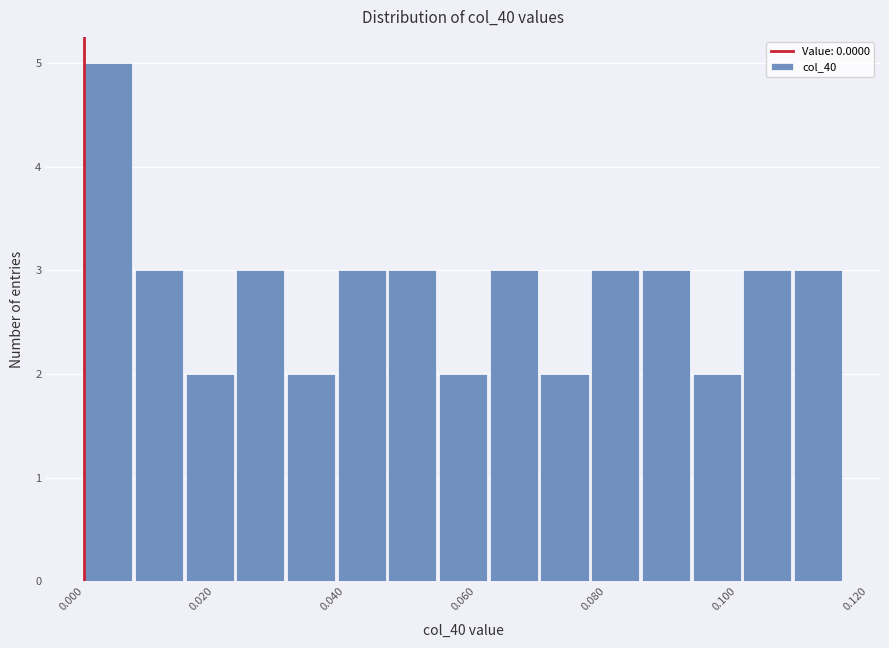

Around what value on the x-axis is the tallest bar? Give the approximate position of its centre, as read against the axis.

0.004